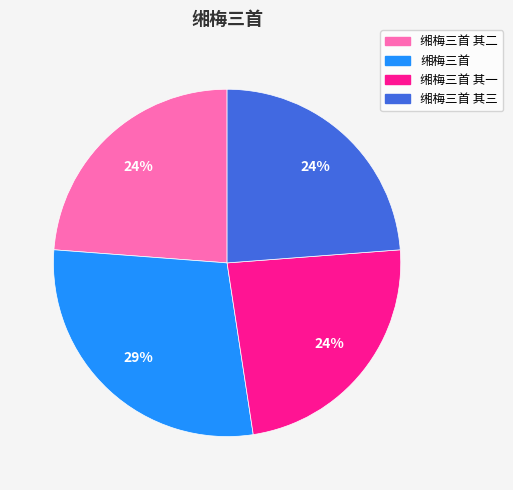

Is there any slice that represents more than half of the pie?

No